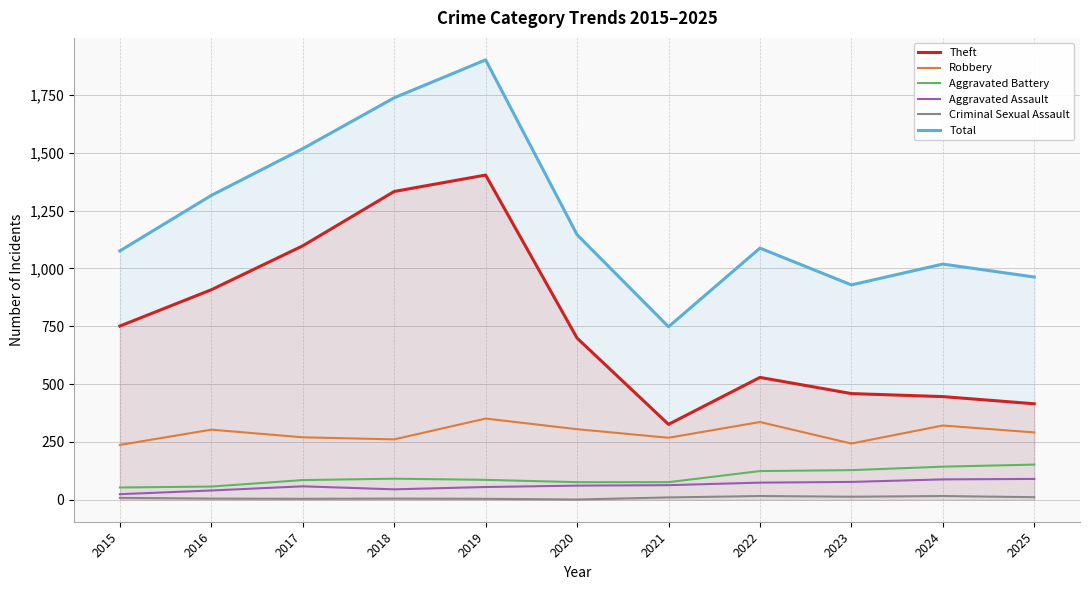

What is the average value of the Aggravated Assault series?

61